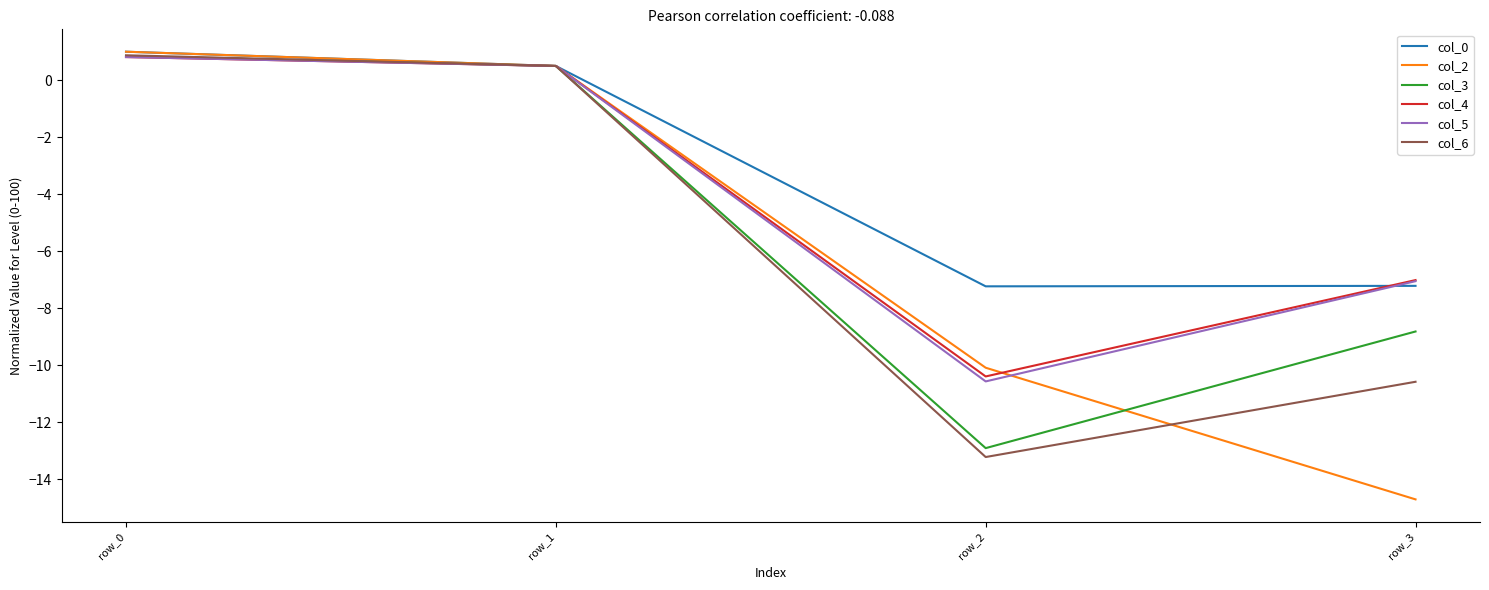

Is it true that col_4 equals 1.4 at row_0?

False